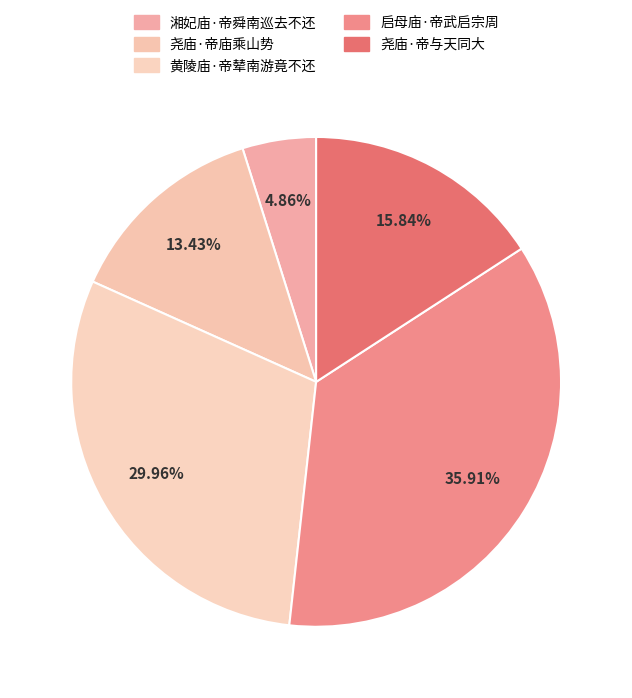

Count the number of slices in the pie.

5